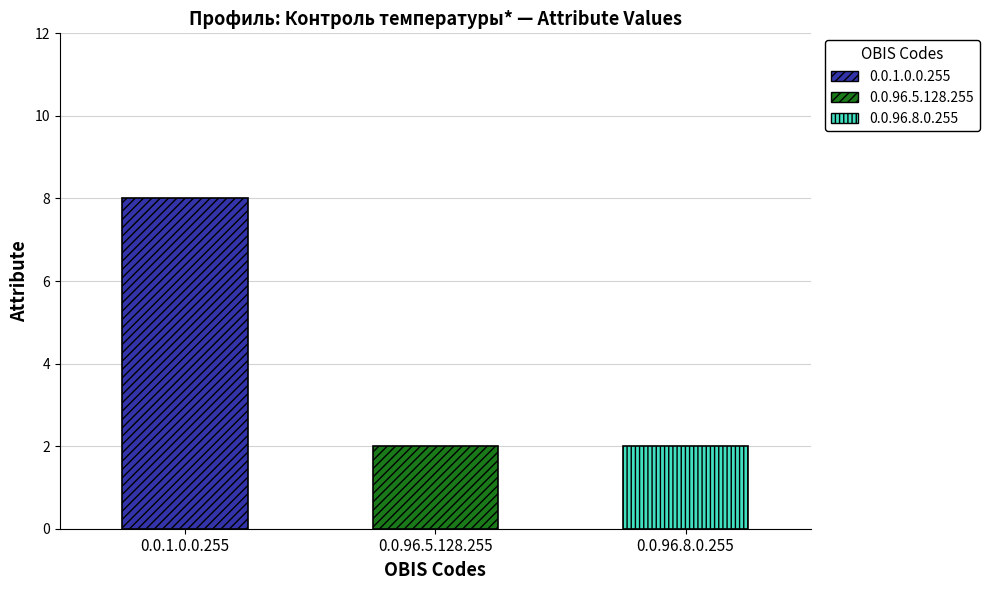

What is the ratio of the value at 0.0.96.8.0.255 to the value at 0.0.1.0.0.255?

0.2